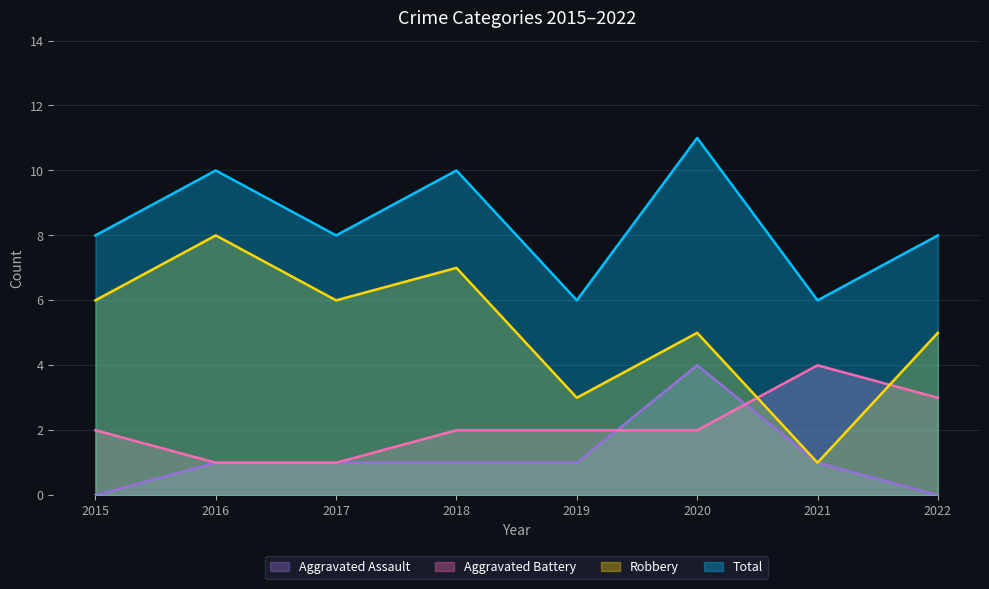

What is the sum of all Aggravated Battery values?

17